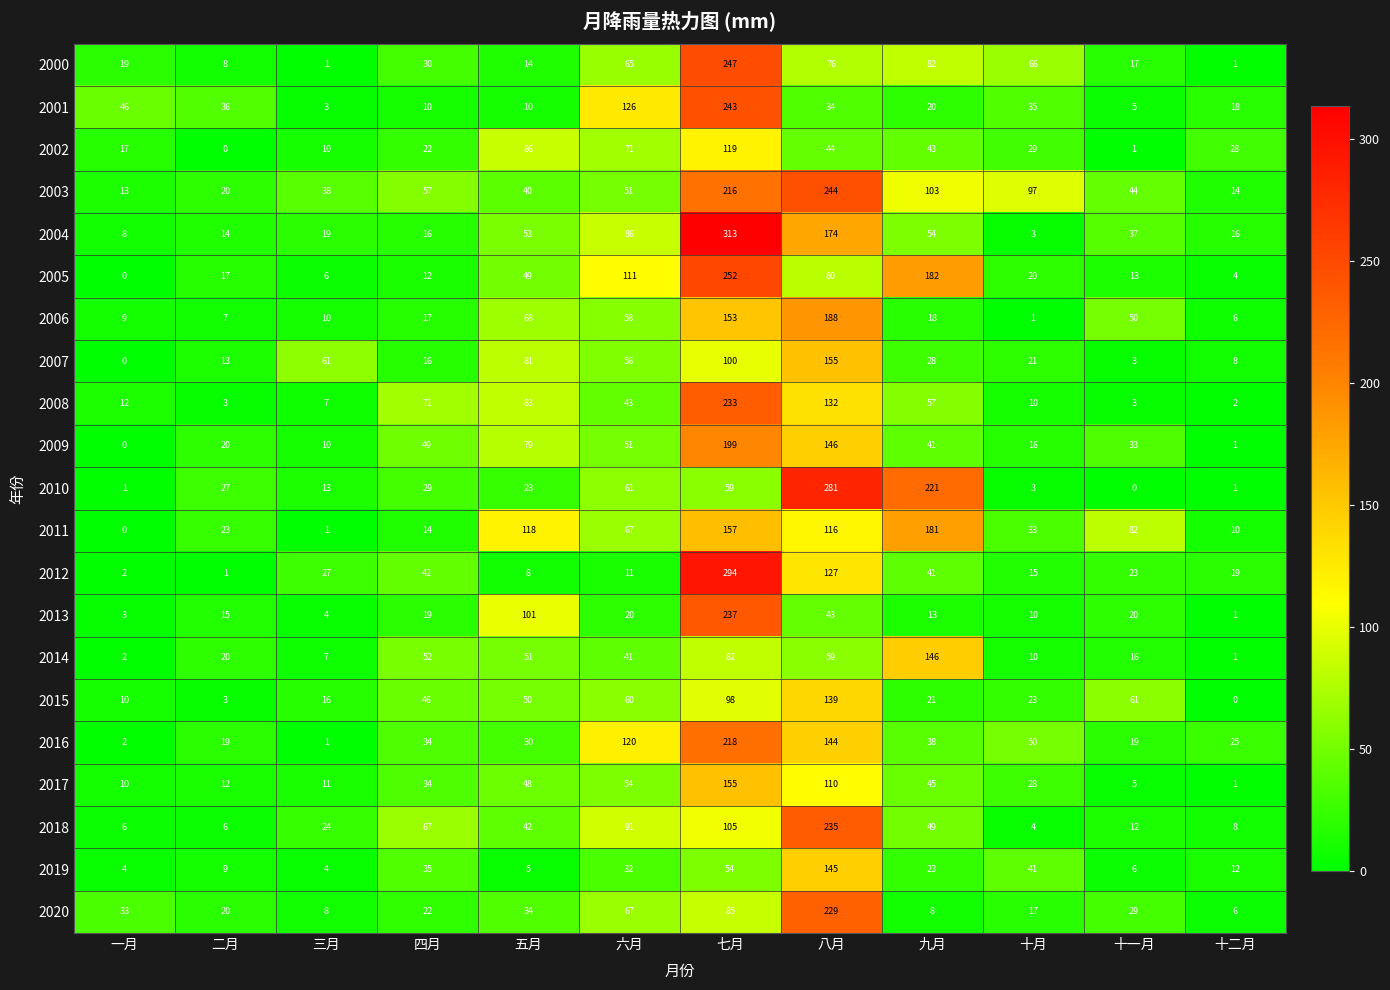

What is the difference between the 2009 values at 五月 and 四月?

30